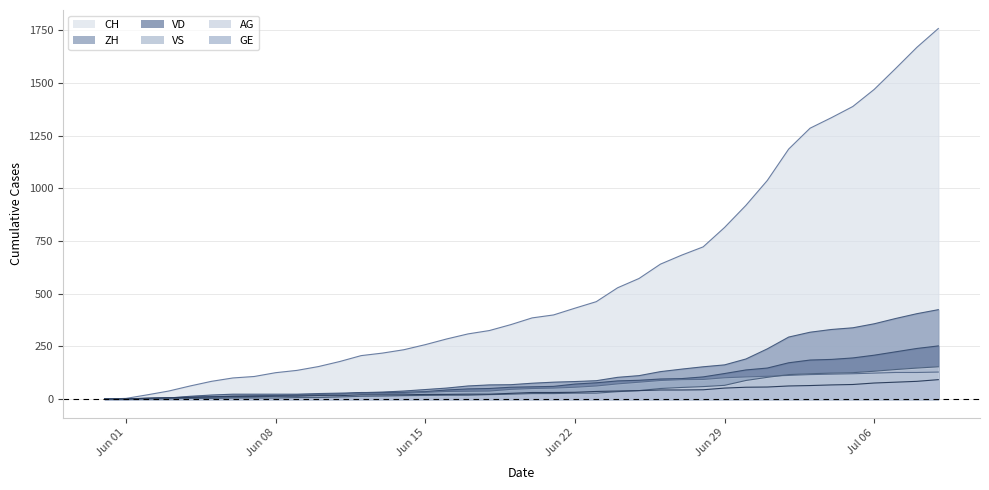

Which series has the widest spread of values?

CH